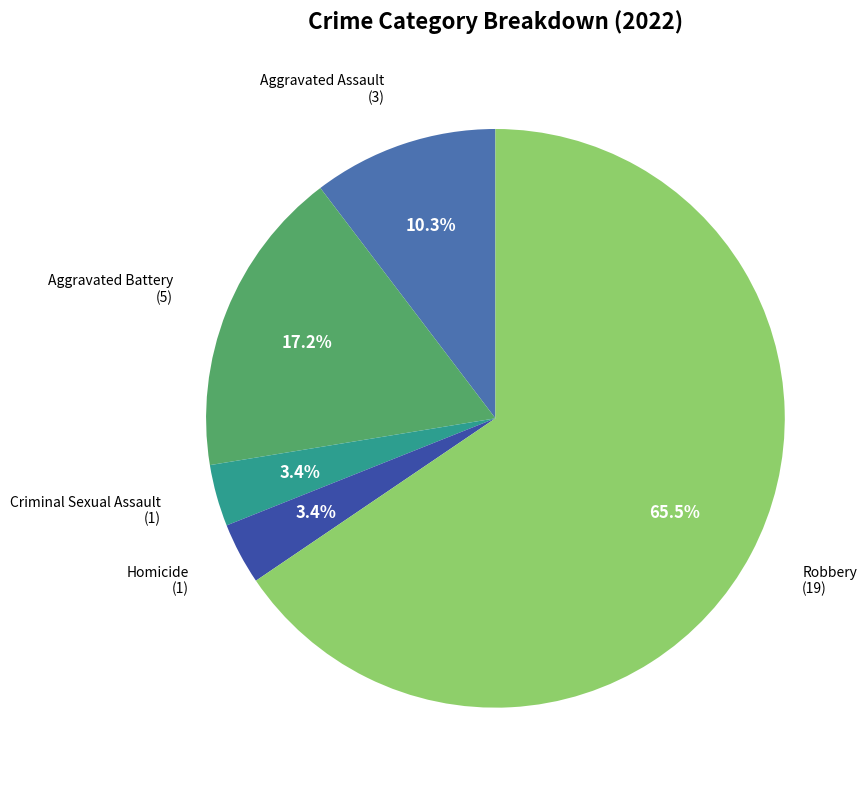

Does any single category account for the majority?

Yes